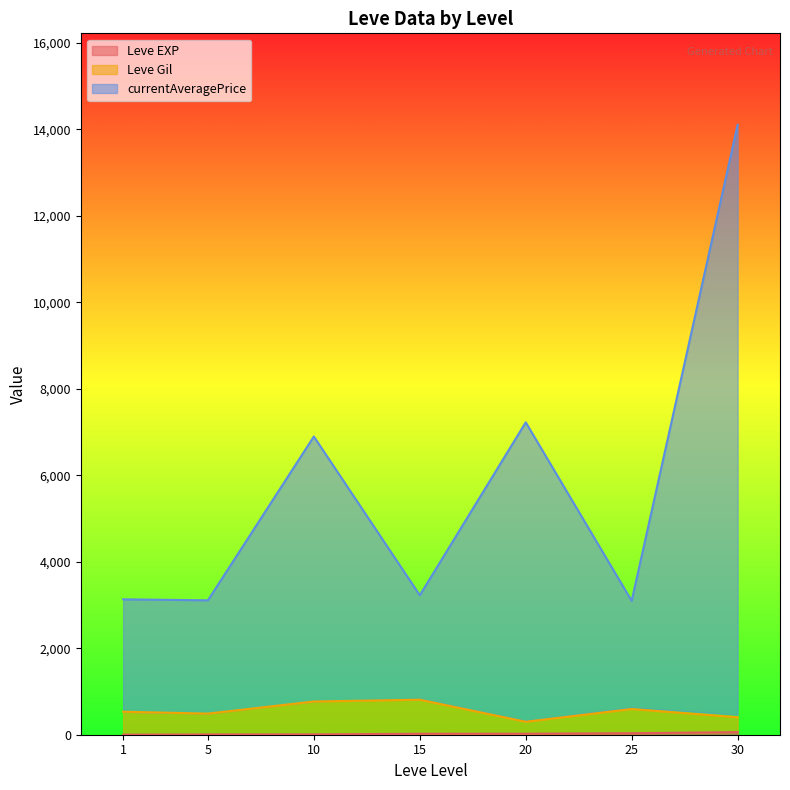

At which category does the chart reach its peak across all series?

30